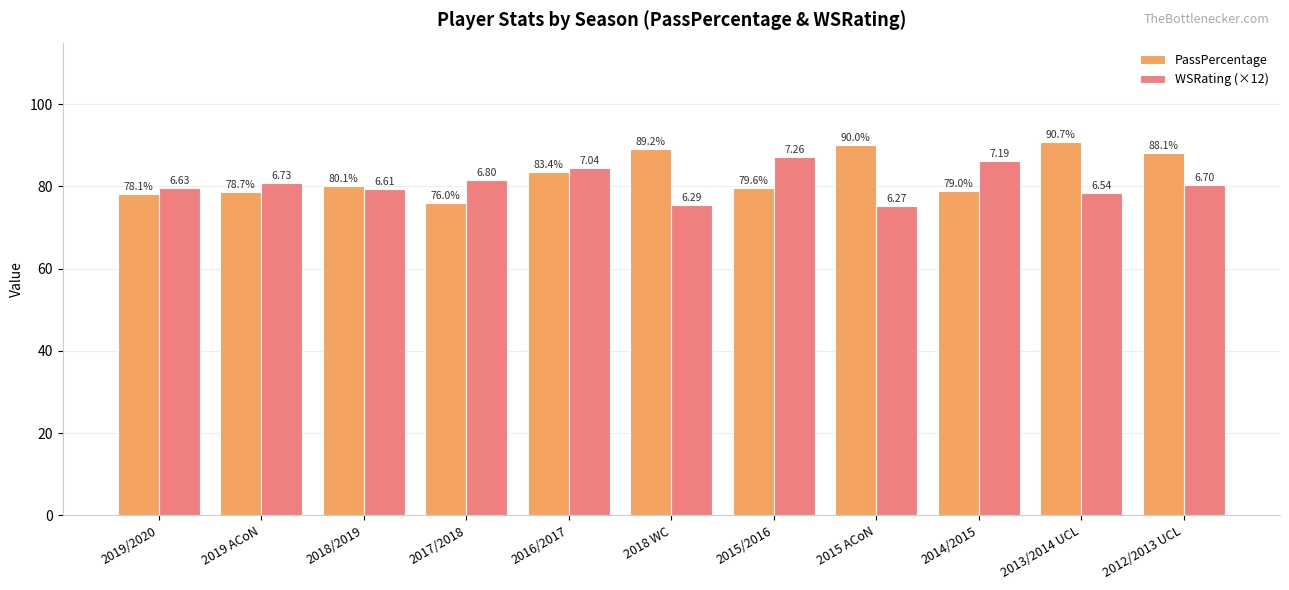

At which label is PassPercentage closest to 83?

2016/2017